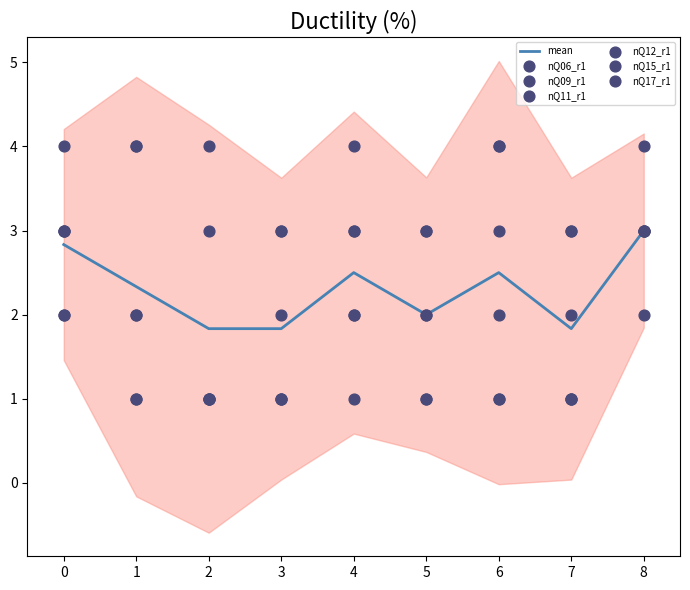

What is the total value across all series at 8?

18